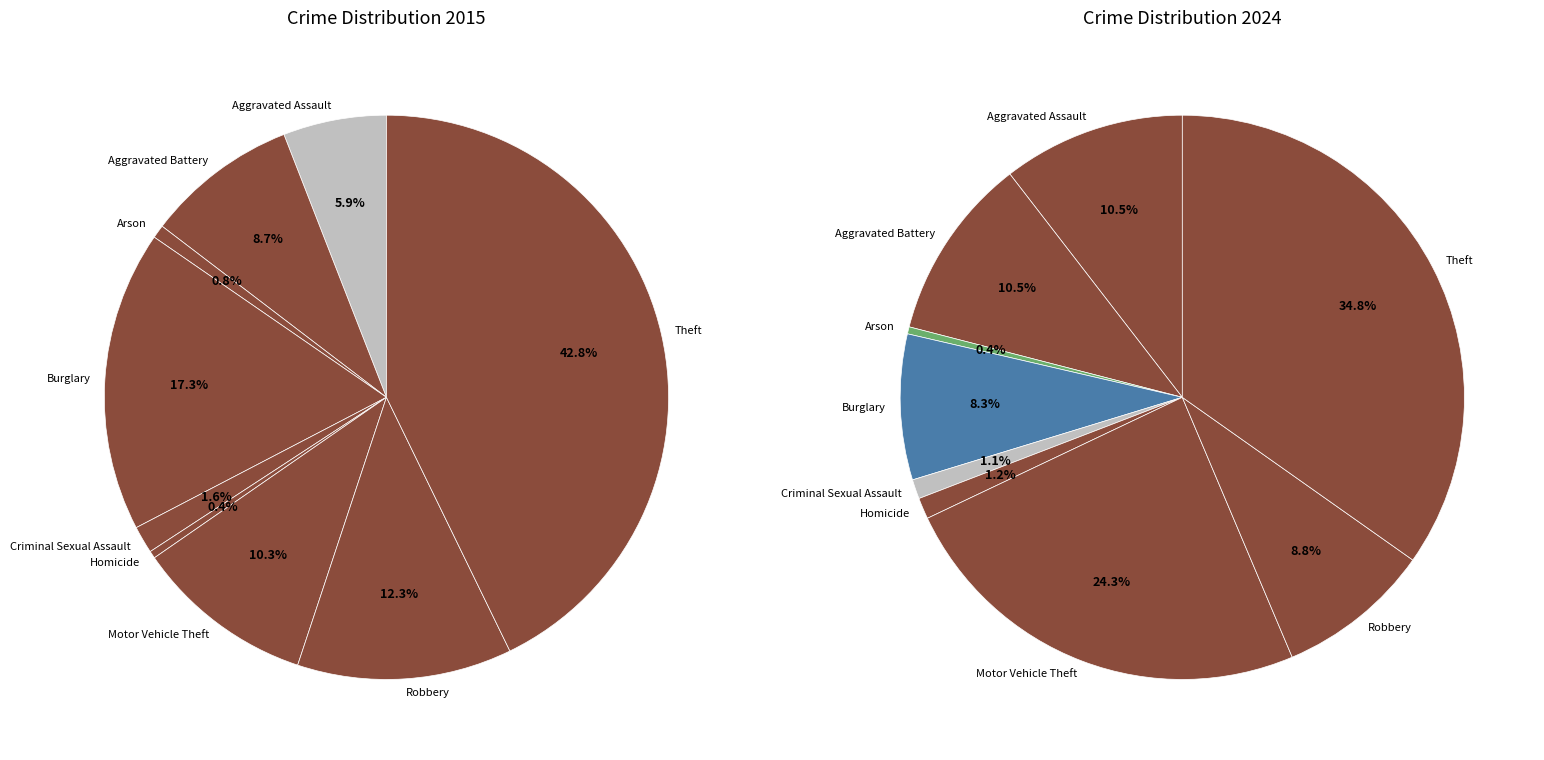

To the nearest percent, what percentage of the pie is 2?

1%